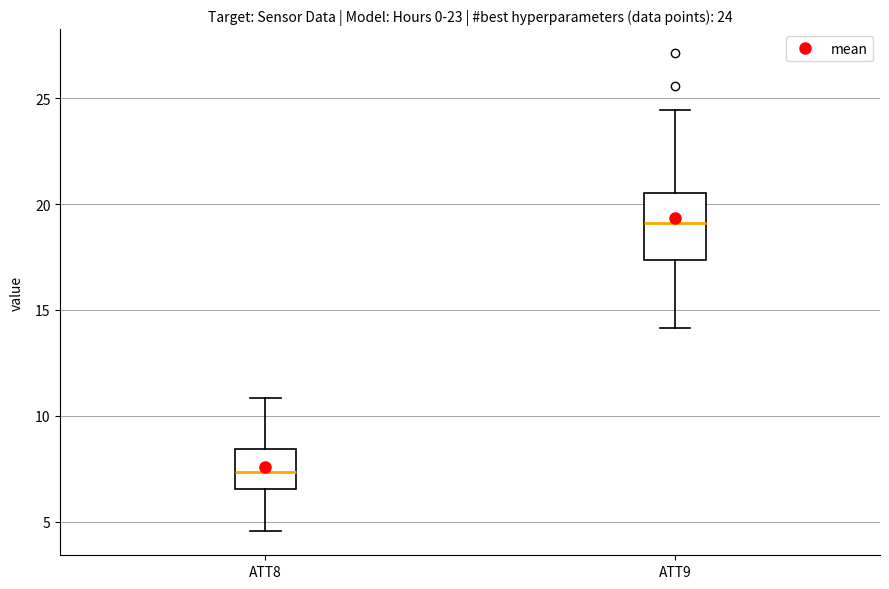

Which box has the lowest median line?

ATT8